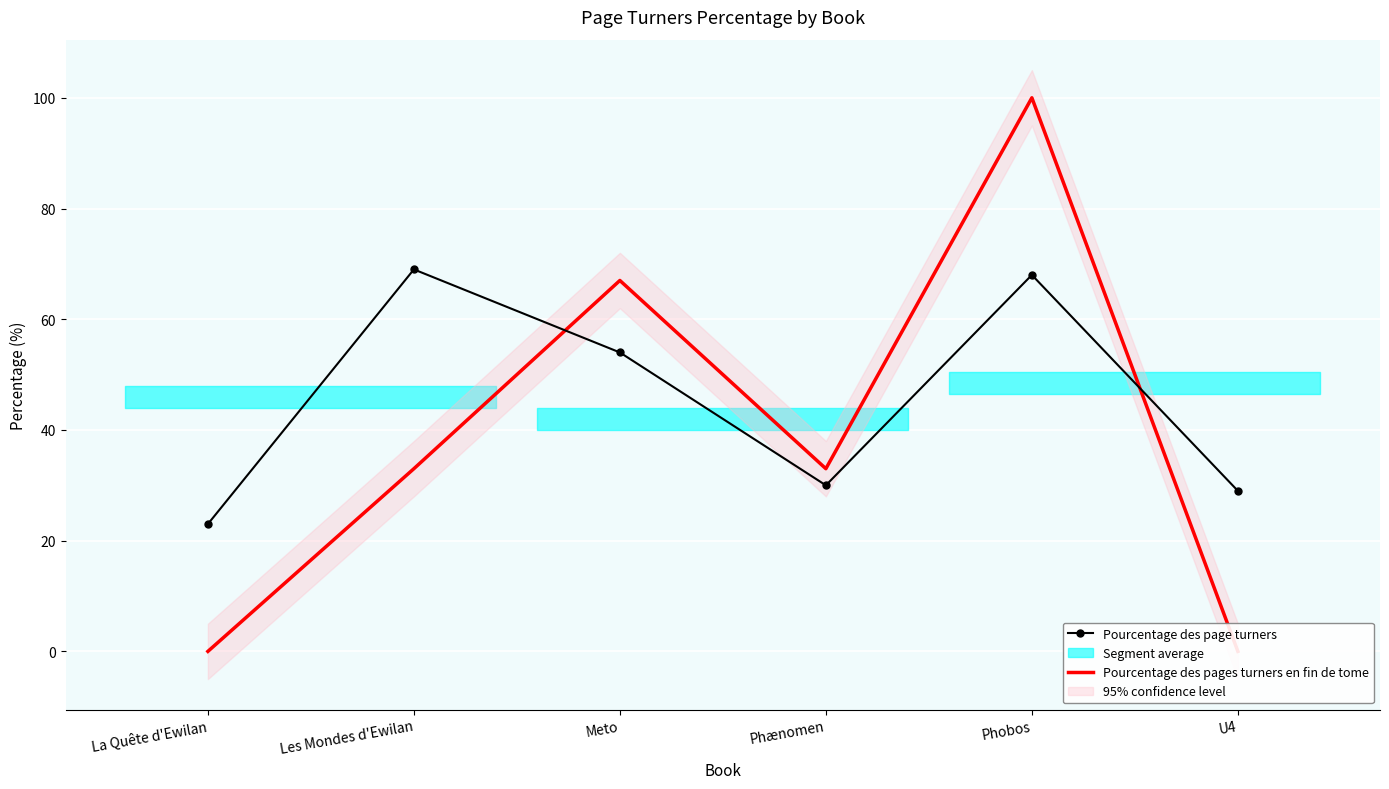

At which category does the chart reach its minimum across all series?

La Quête d'Ewilan